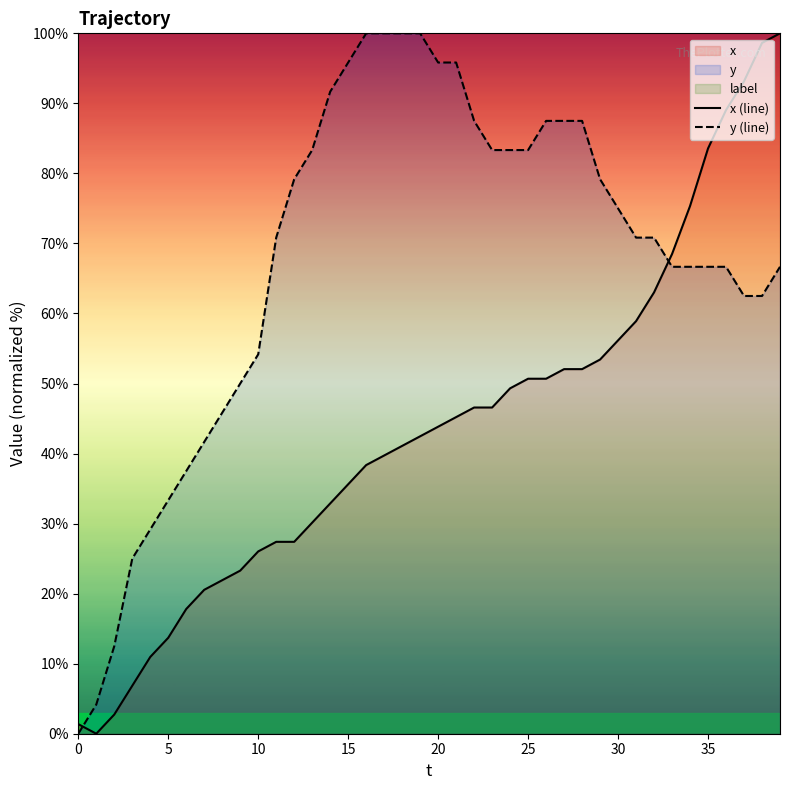

After their last crossing, which series has the higher values: x (line) or y (line)?

x (line)